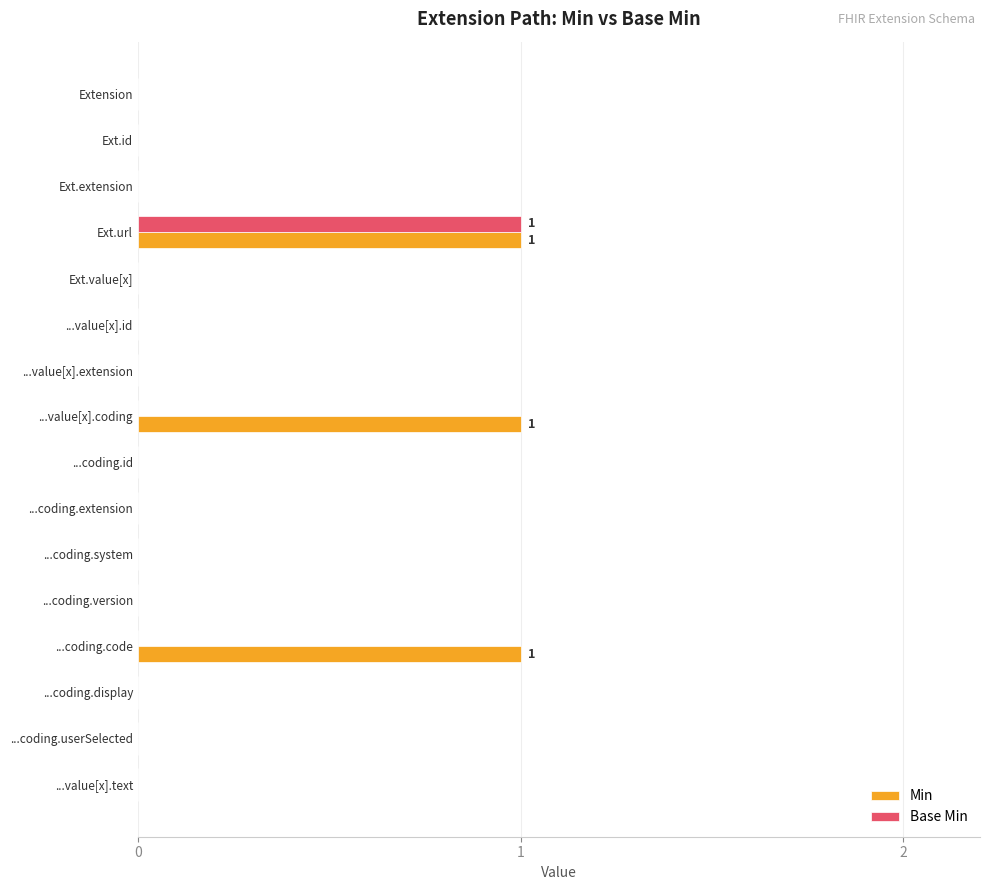

Which series has the largest total across all categories?

Min